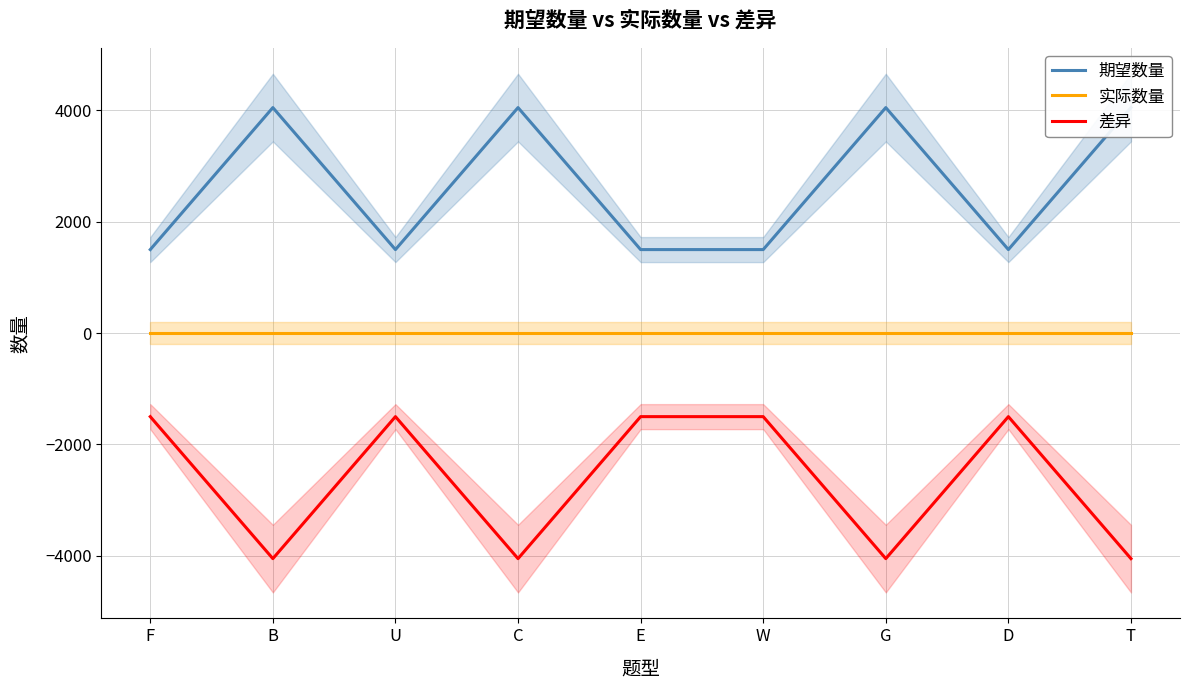

Rank the series by their maximum value, from lowest to highest.

差异, 实际数量, 期望数量